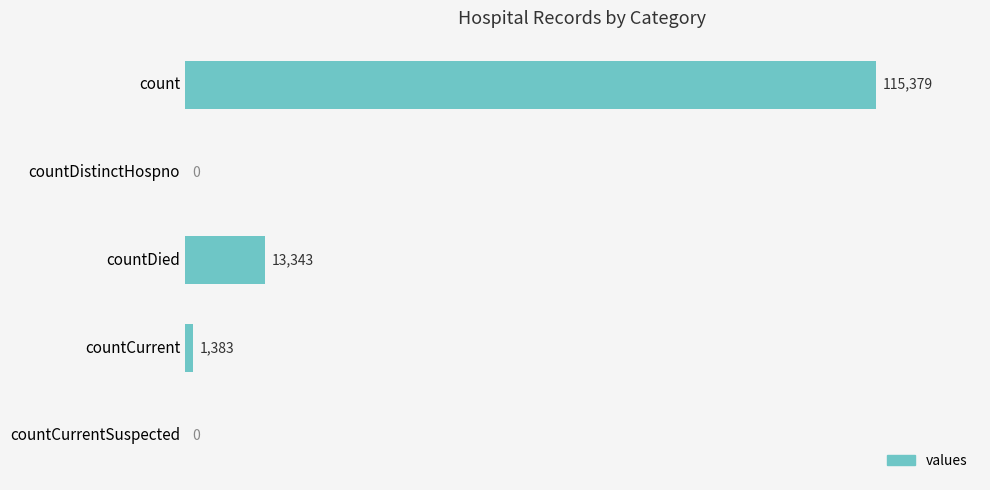

What is the maximum value shown in the chart?

115379